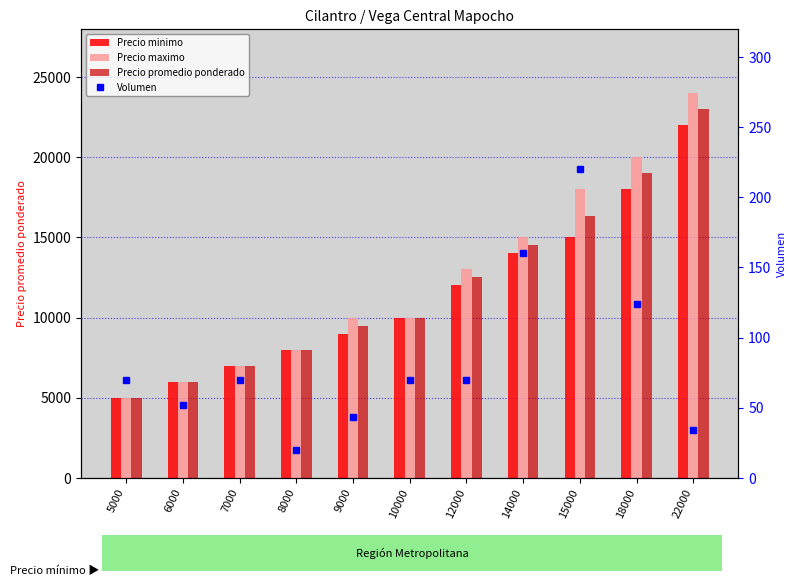

Which series has the widest spread of values?

Precio maximo